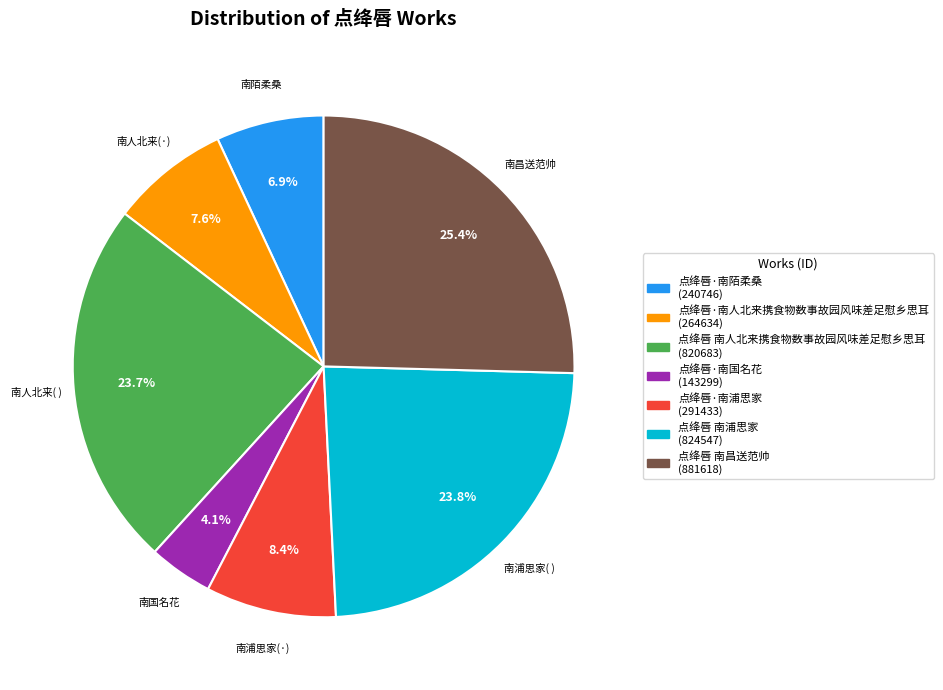

To the nearest percent, what is the difference between the largest and smallest slice percentages?

21%